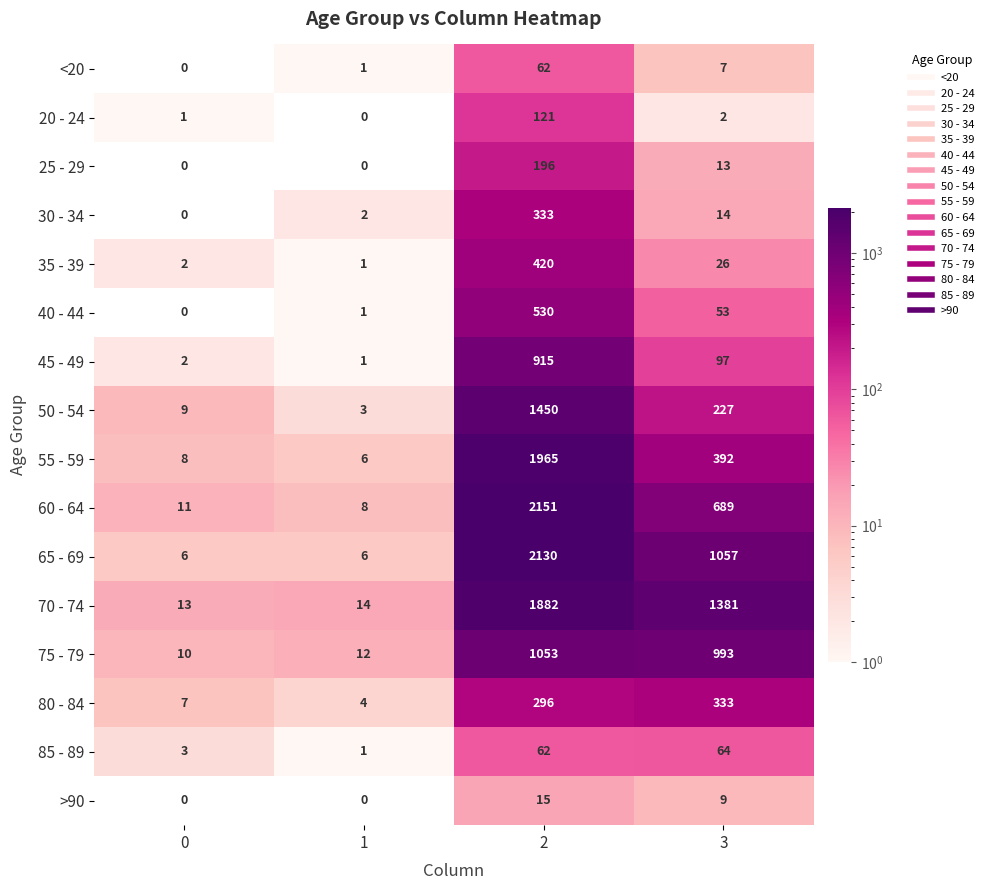

Which series has the largest range (max minus min)?

60 - 64